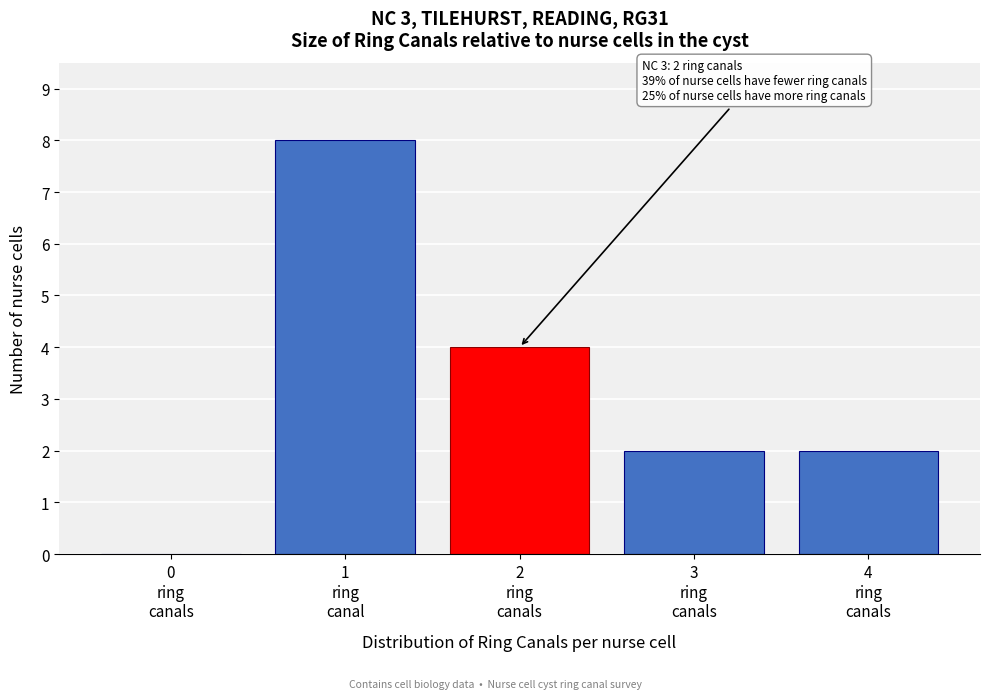

What is the greatest value displayed?

8